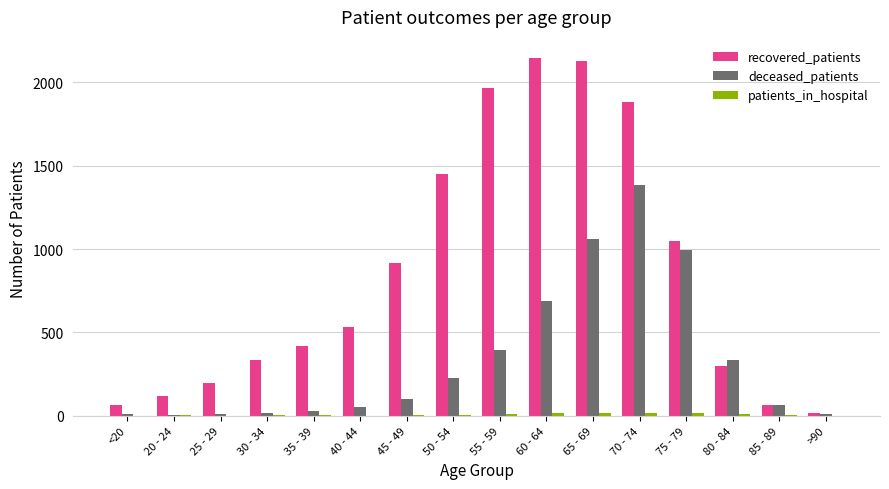

How many data points does each series have?

16